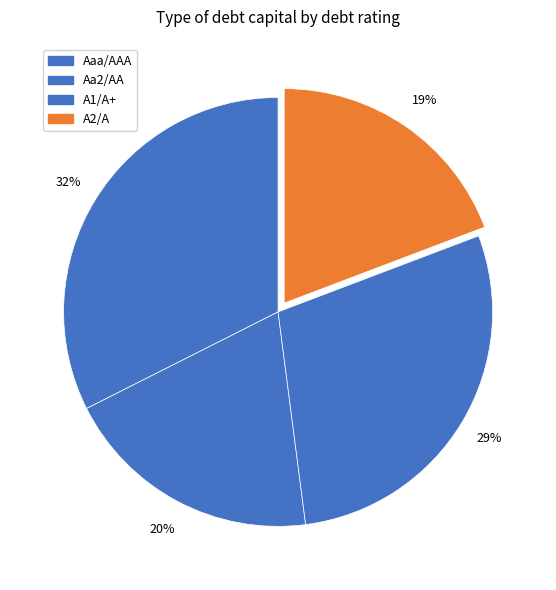

How many slices are in this pie chart?

4